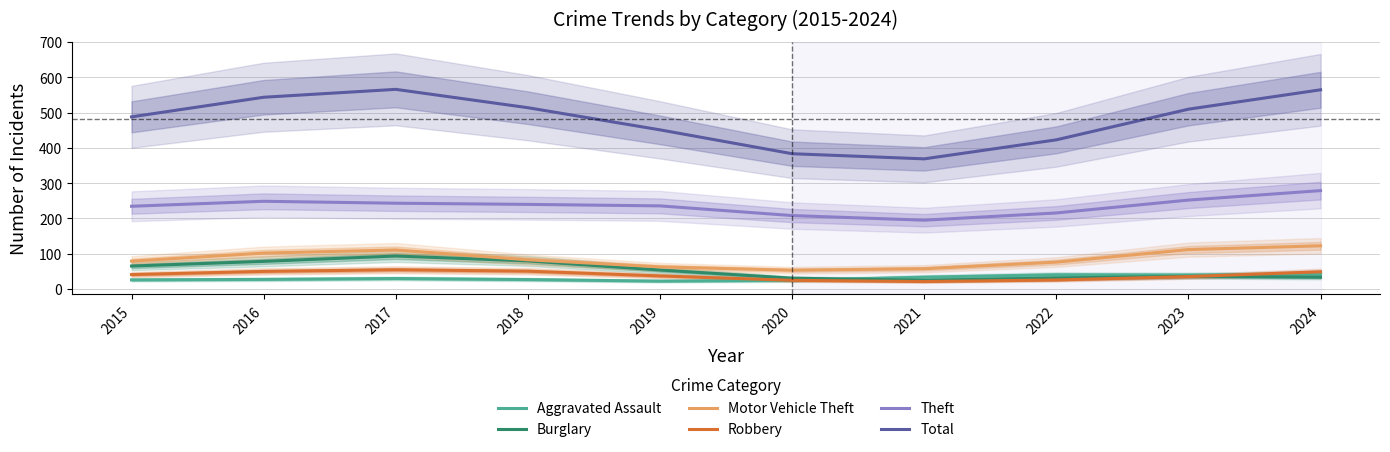

Where is the first local minimum for Burglary?

2021